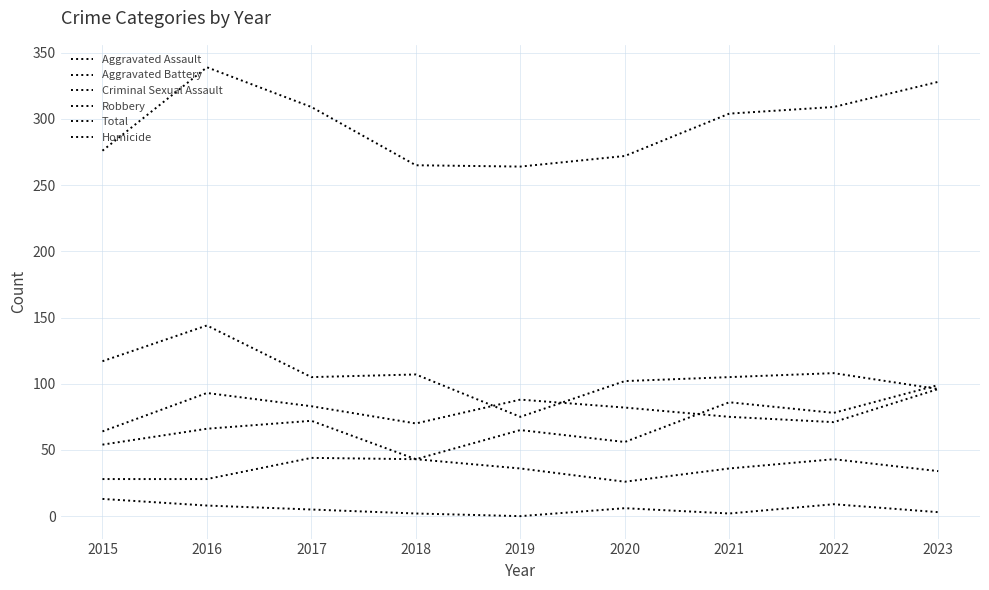

Is the value of Robbery at 2015 greater than the value of Total at 2023?

No